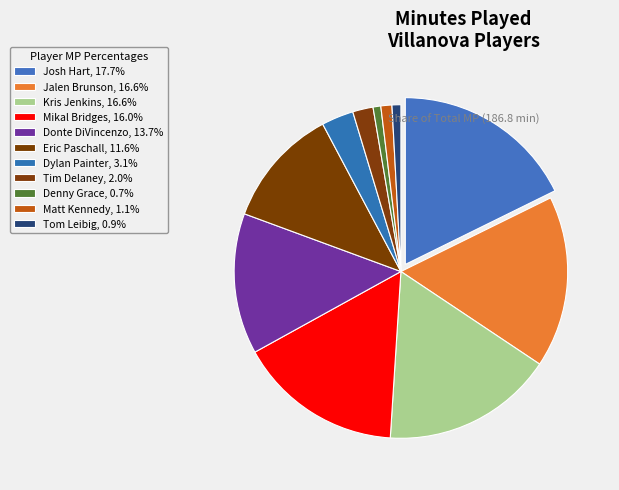

What percentage is the Matt Kennedy slice, to the nearest percent?

1%